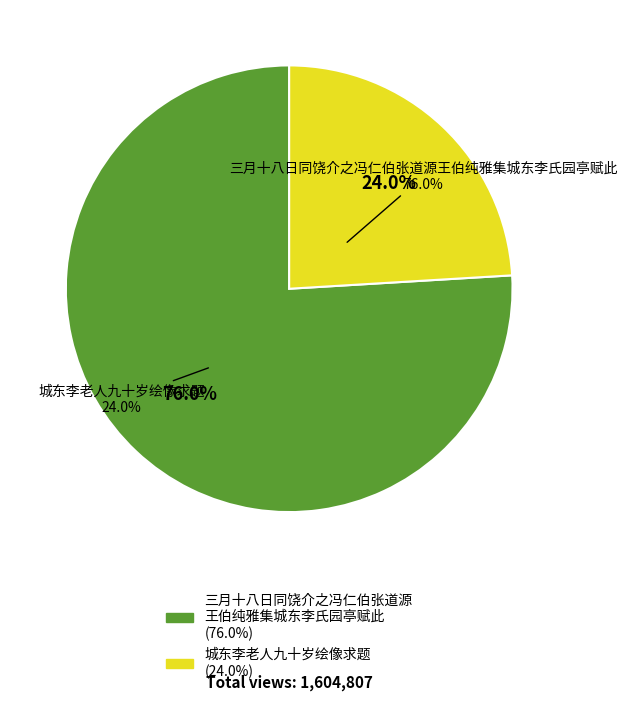

How many slices are in this pie chart?

2